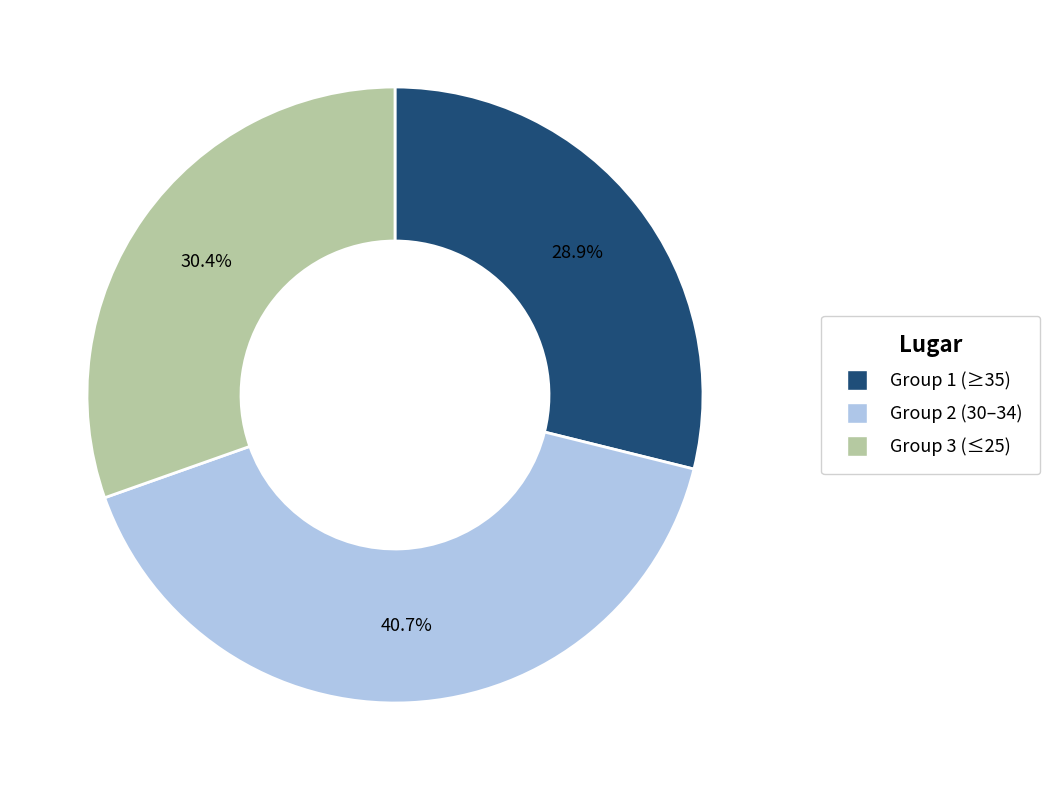

Is there any slice that represents more than half of the pie?

No